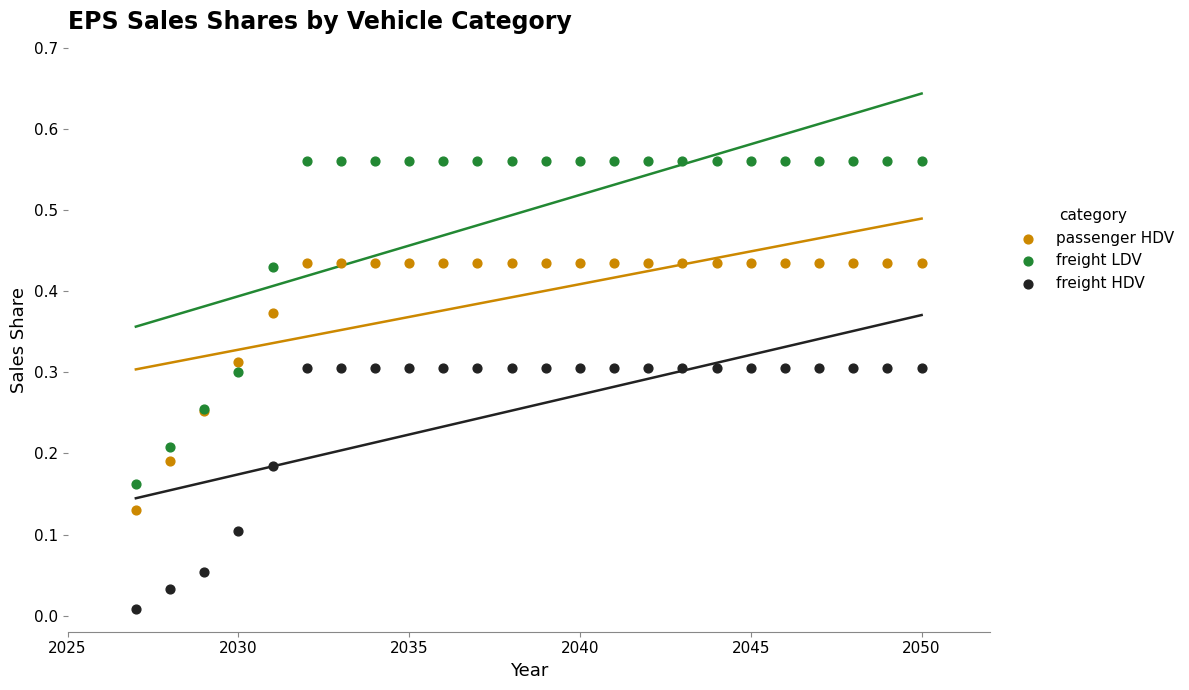

What is the X range (max minus min) for the scatter plot?

23.0